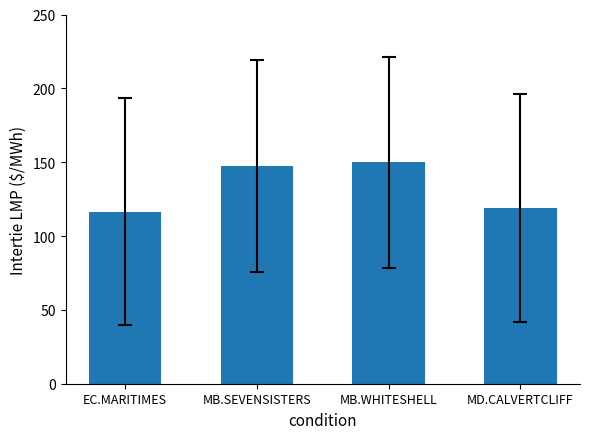

Which category has the highest value across all series?

MB.WHITESHELL